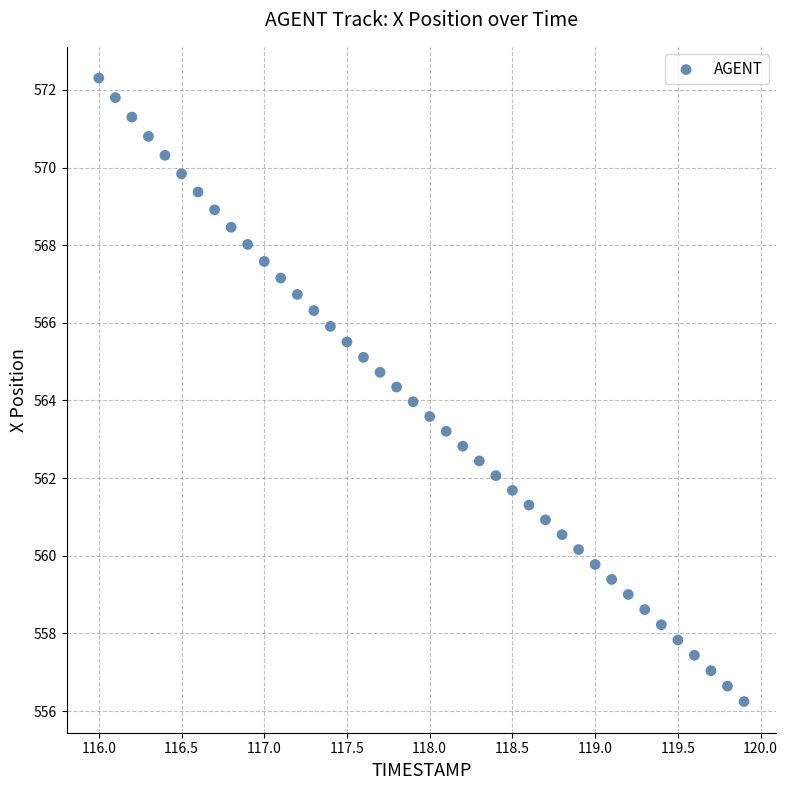

What is the range of X values (max minus min)?

3.9